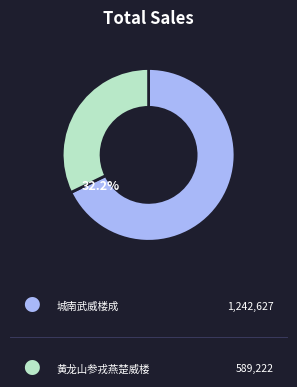

To the nearest percent, what portion does 城南武威楼成，守帅余廷心自安庆使人索诗 represent?

68%